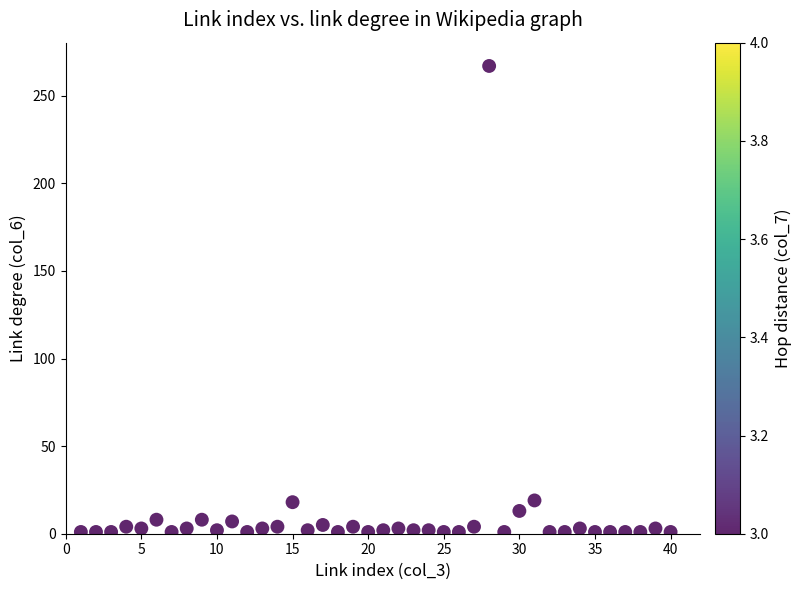

What is the range of X values (max minus min)?

39